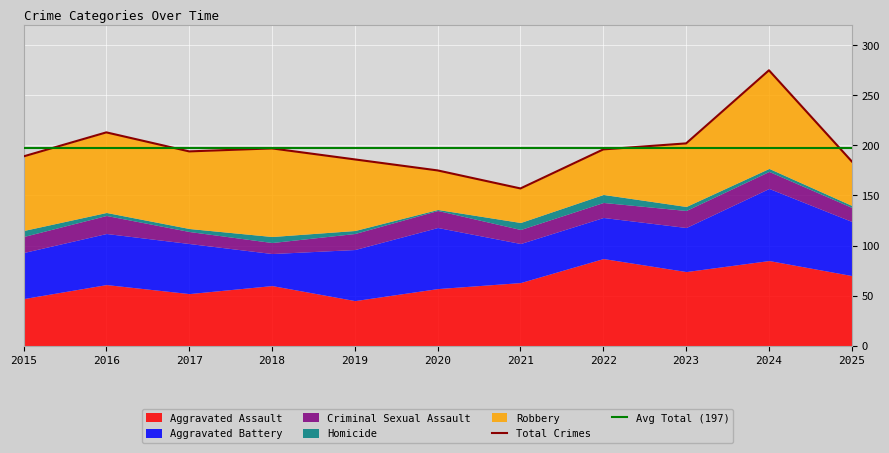

Count the Criminal Sexual Assault values in the range 14 to 17.

8